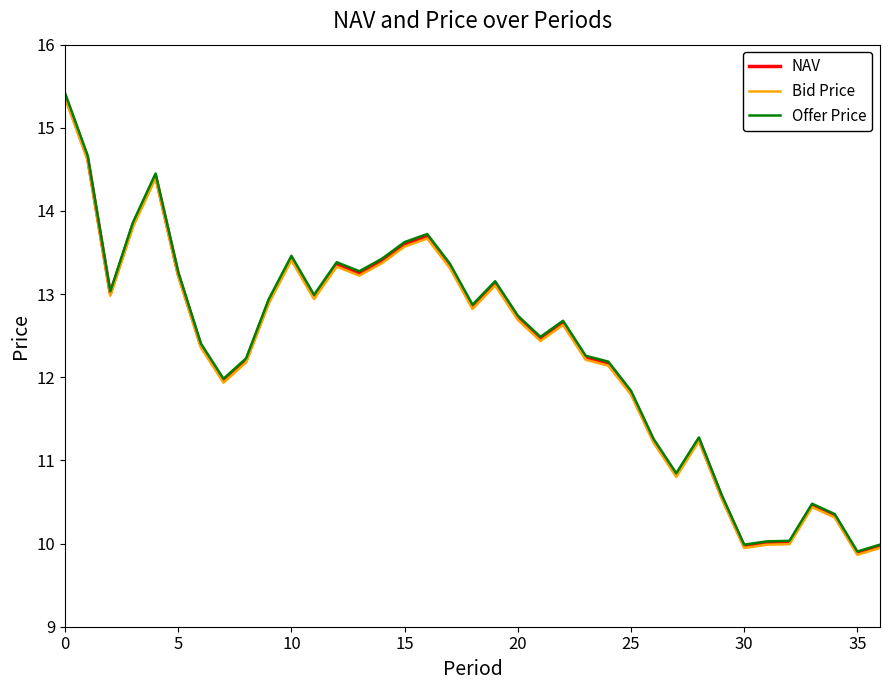

Which series has the widest spread of values?

Offer Price